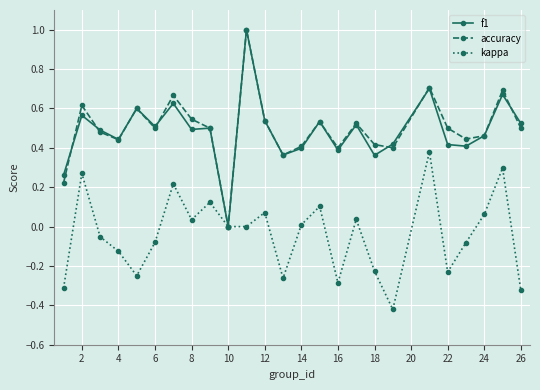

In kappa, how many points are higher than both neighbors (excluding endpoints)?

8